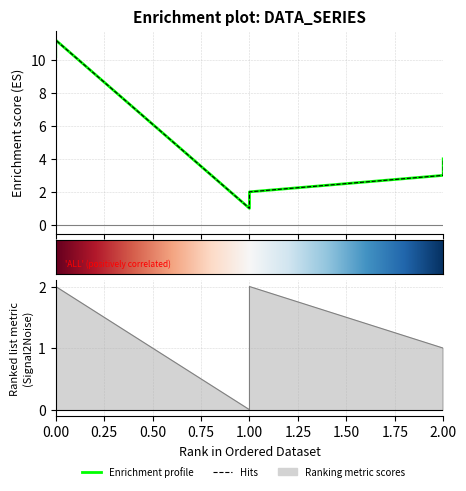

What is the sum of all j values?

6.0